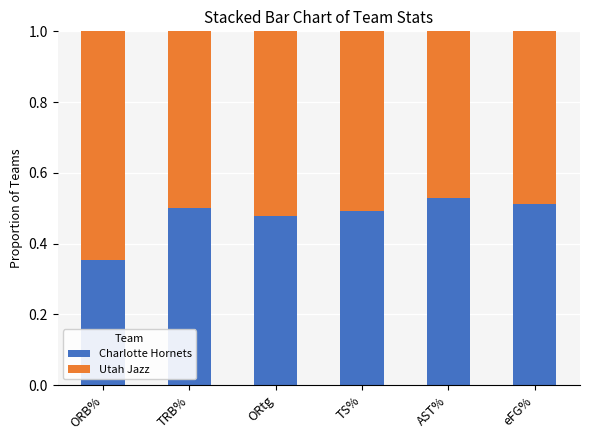

Which category has the lowest value in the Charlotte Hornets series?

ORB%